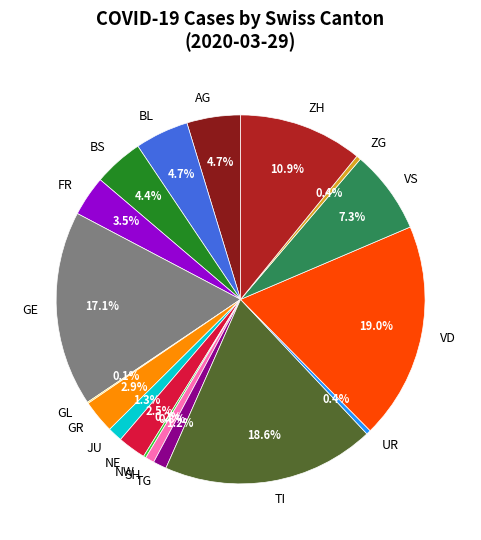

To the nearest percent, what is the average slice percentage?

6%